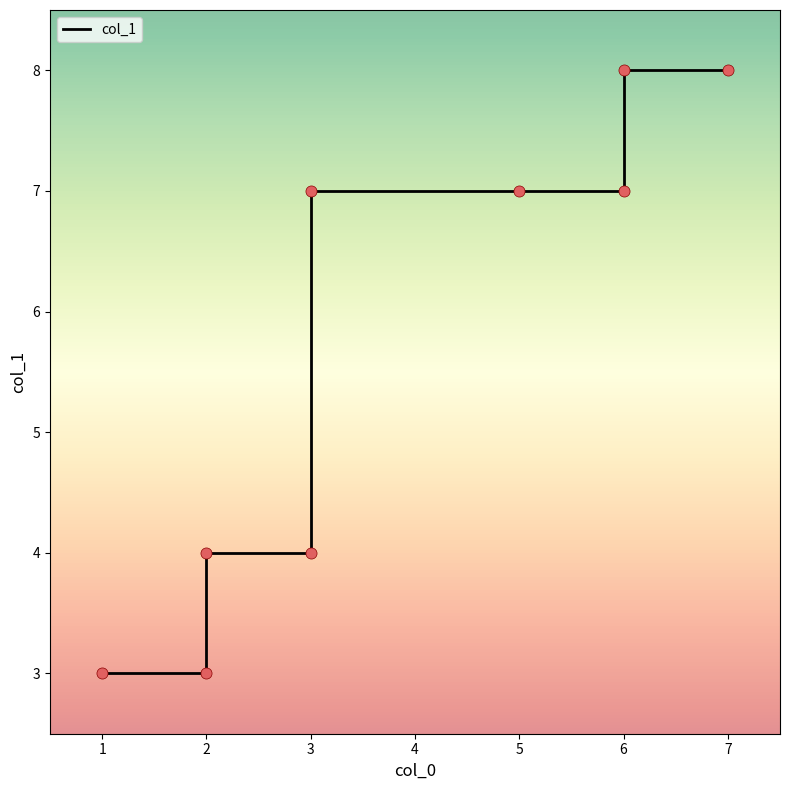

What is the change in value from 2 to 5?

+3